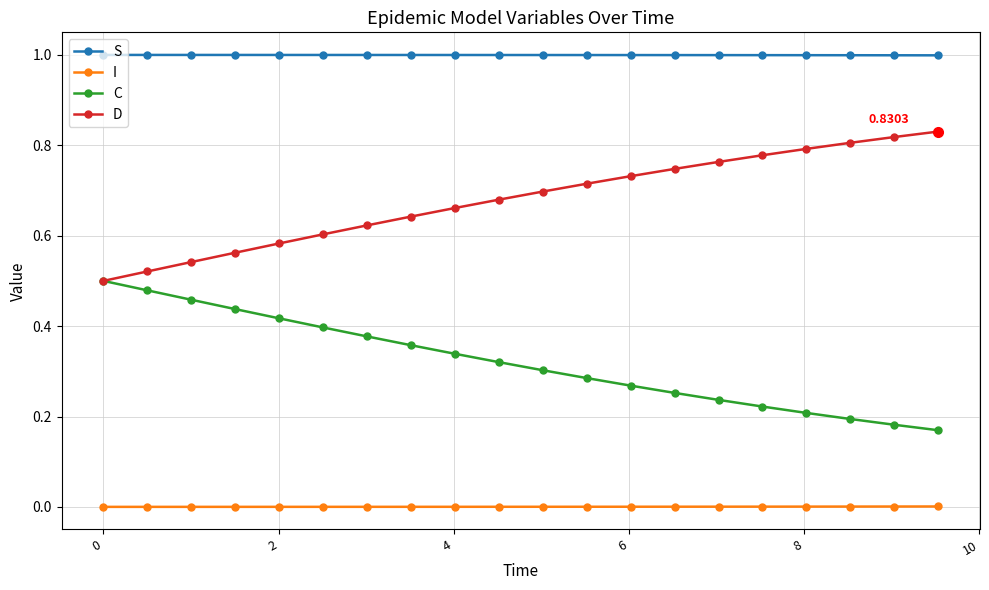

Which series has the largest total across all categories?

S